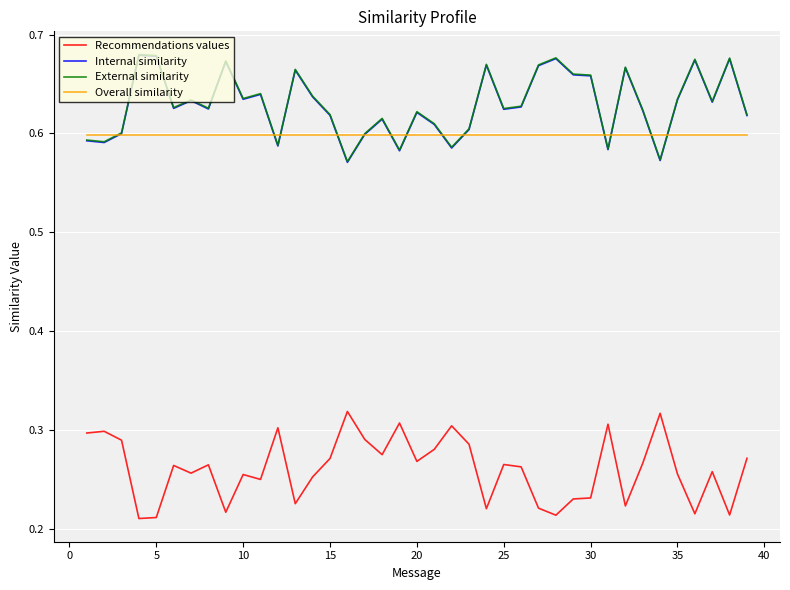

True or false: Internal similarity and Recommendations values intersect in this chart.

False